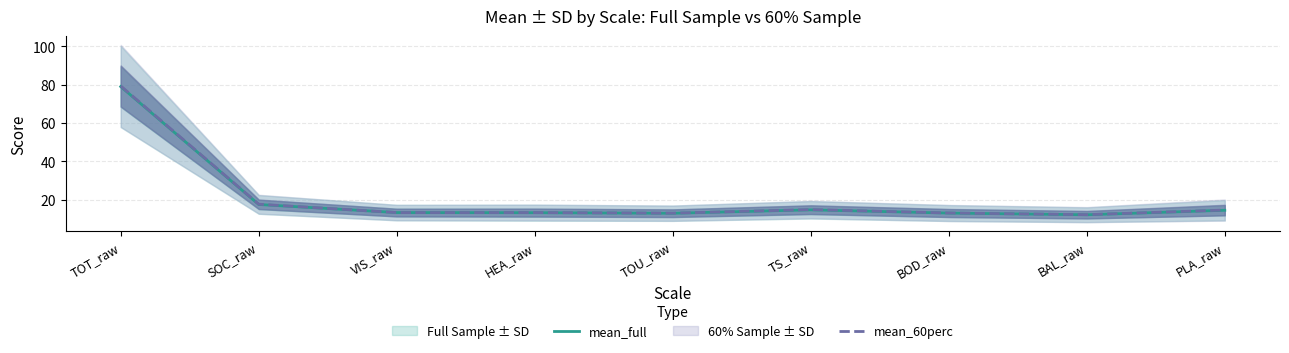

Which series changed the most between TOT_raw and BOD_raw?

mean_60perc